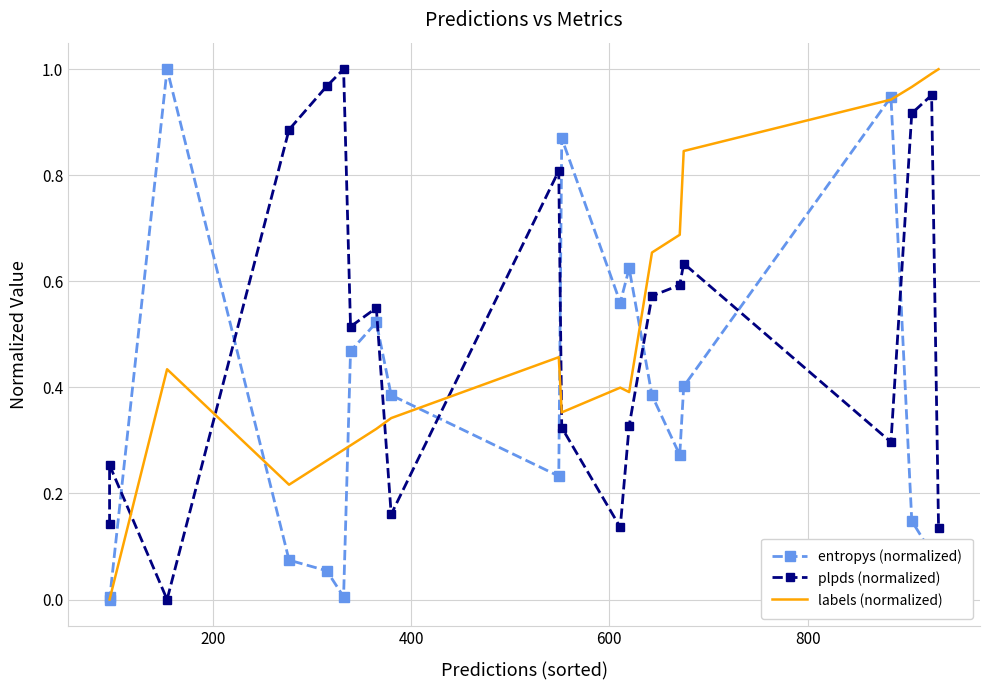

What is the maximum value for labels (normalized)?

1.0